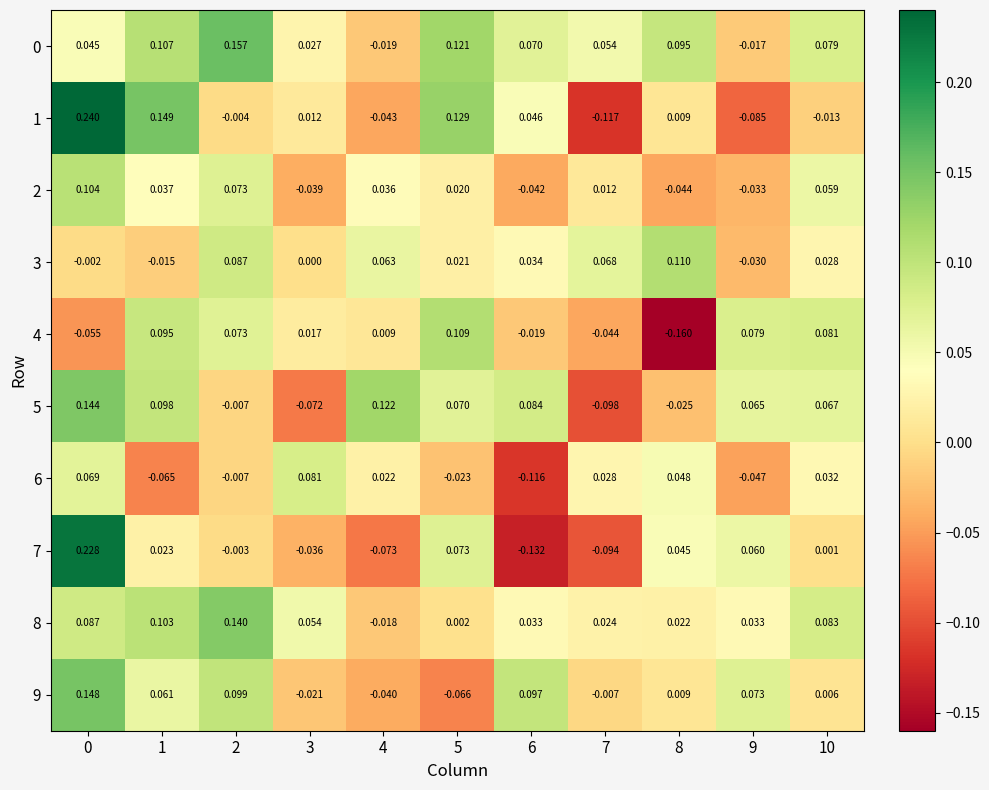

Count the number of categories in the chart.

11